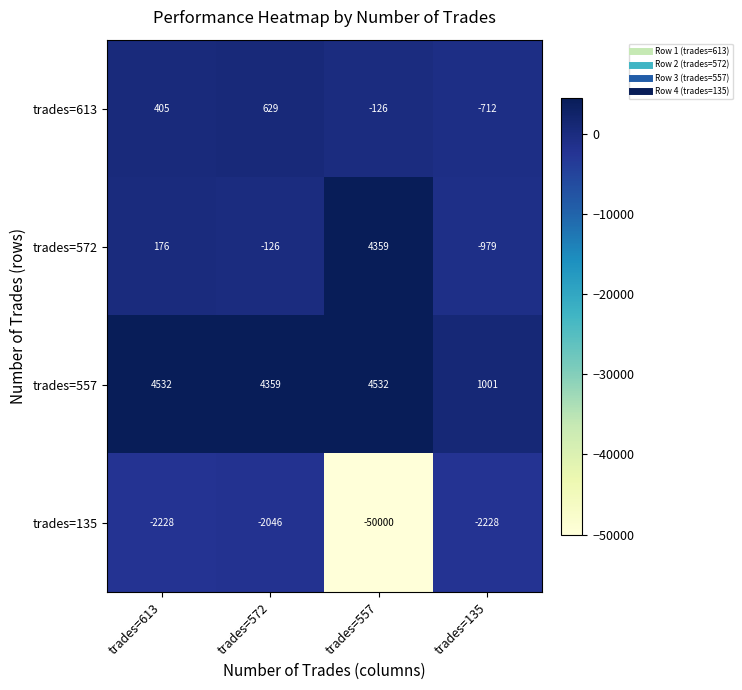

What is the spread (max minus min) of values at trades=135?

3229